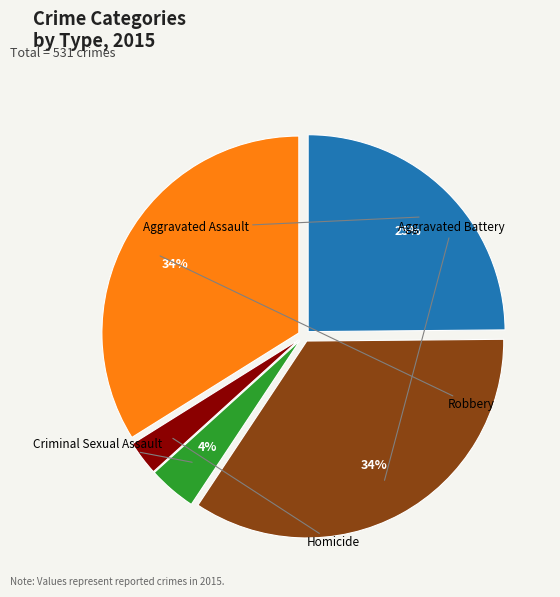

What is the total percentage of Aggravated Assault and Homicide?

27.7%